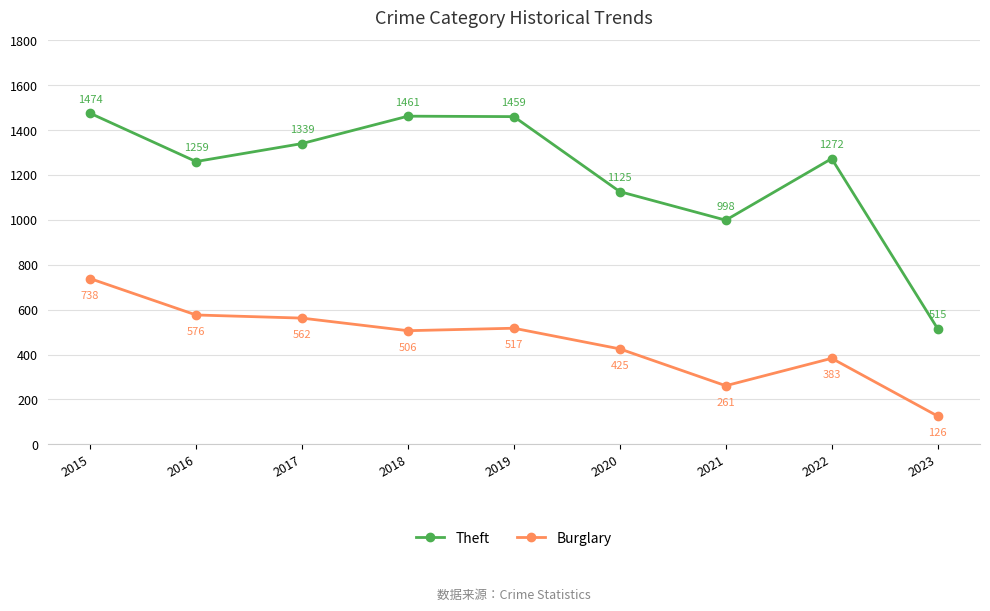

True or false: Burglary and Theft intersect in this chart.

False